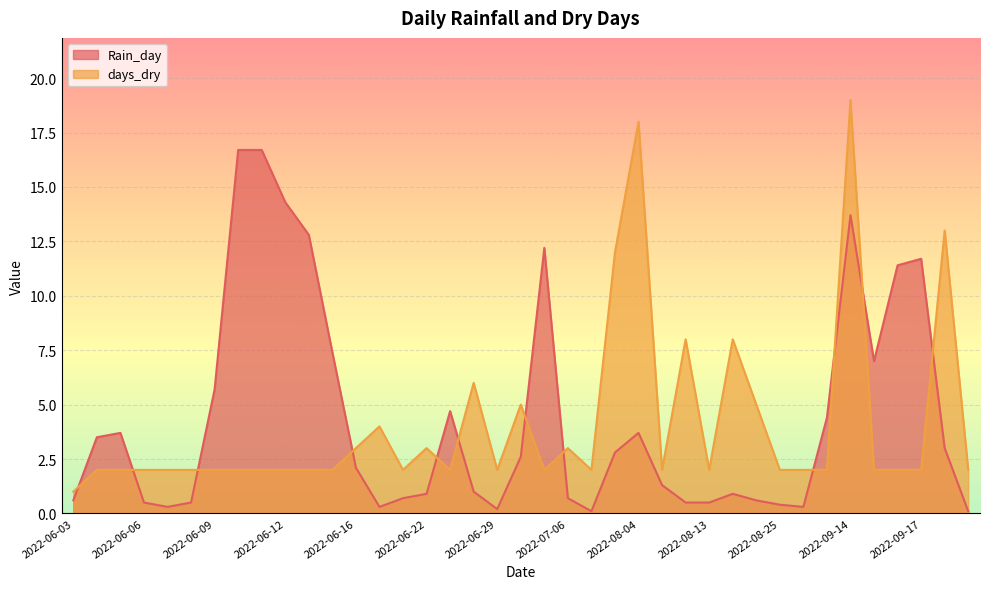

How many values in the days_dry series are below 2?

1